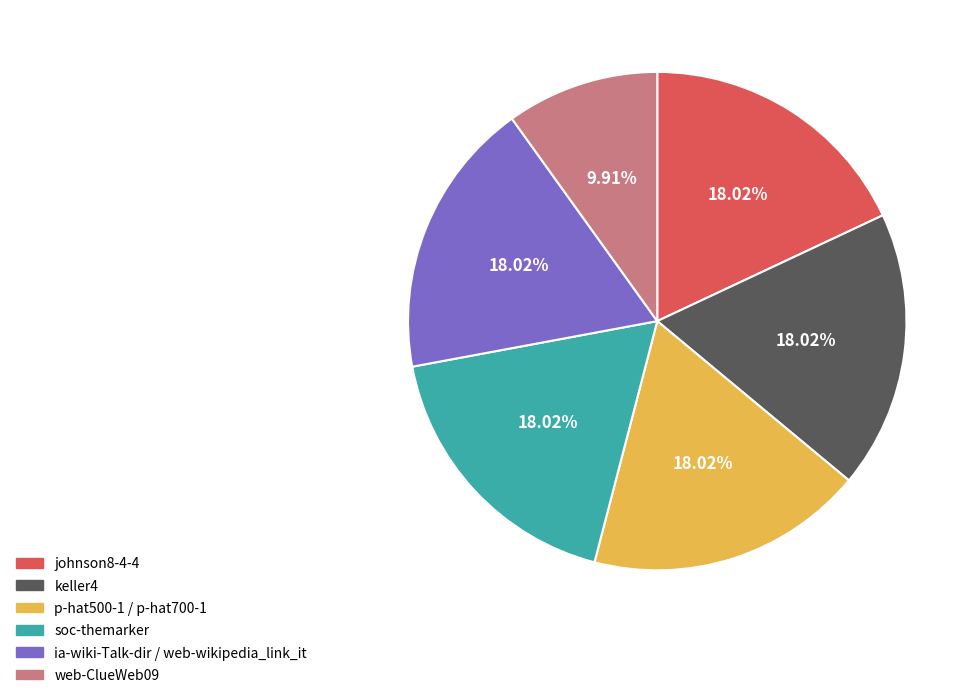

Does any single category account for the majority?

No